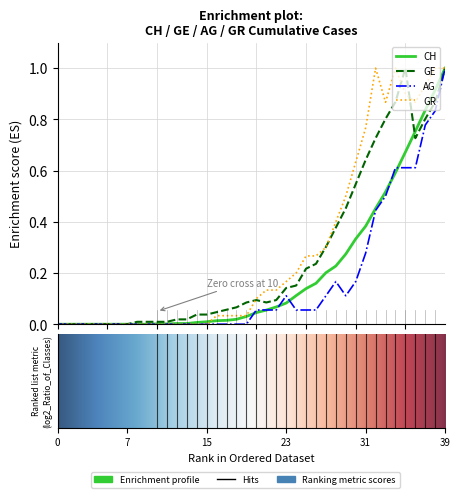

Rank the series by their average value, from highest to lowest.

GR, GE, CH, AG